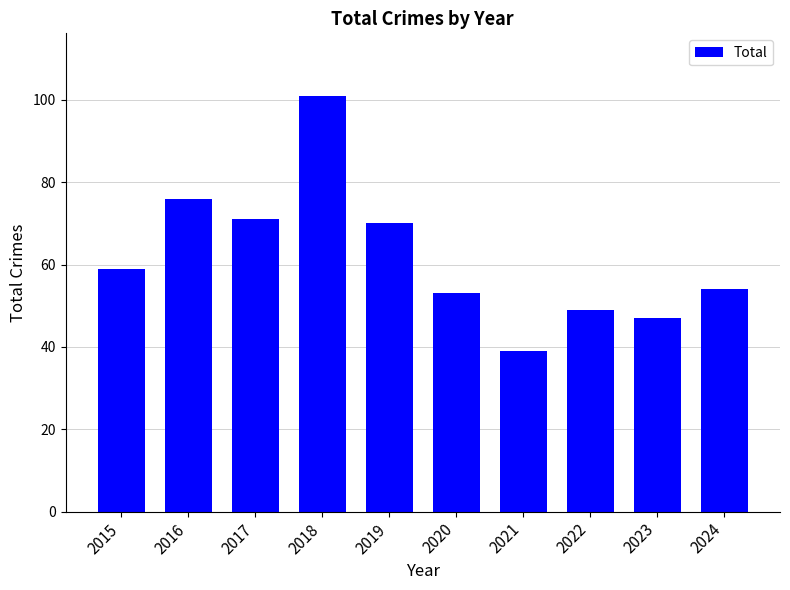

What is the minimum value shown in the chart?

39